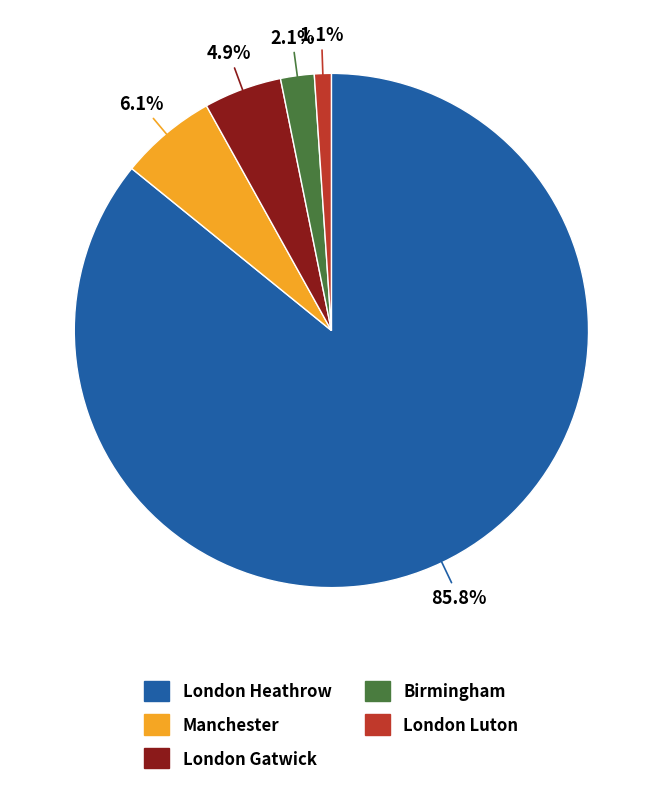

Rank the categories by value from highest to lowest.

London Heathrow, Manchester, London Gatwick, Birmingham, London Luton